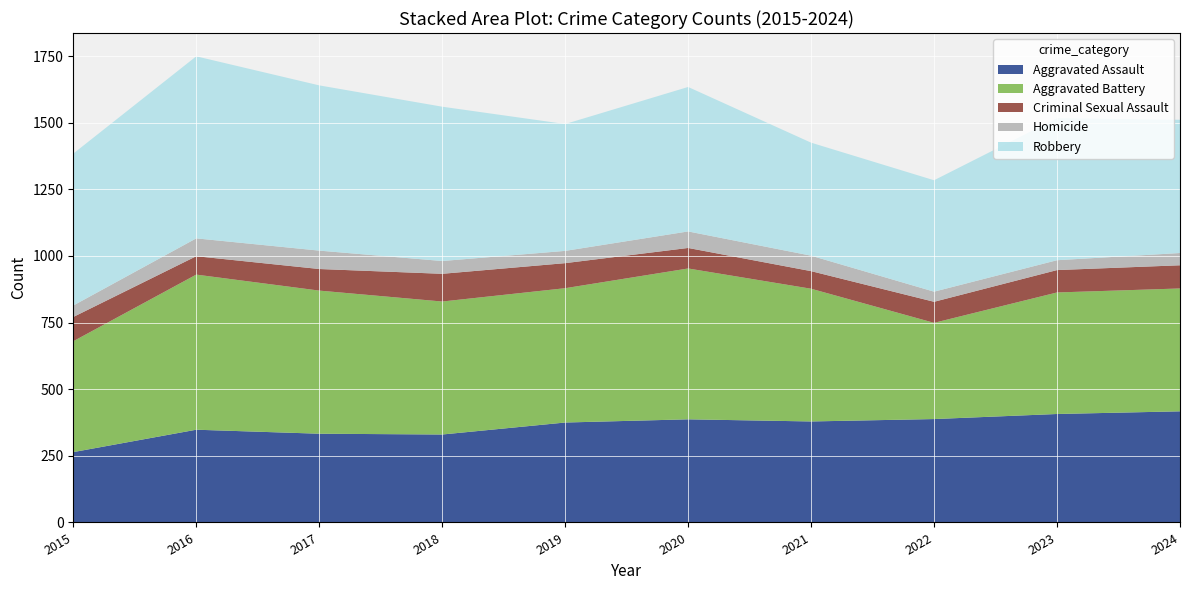

Is it true that Criminal Sexual Assault equals 725.5 at 2015?

True